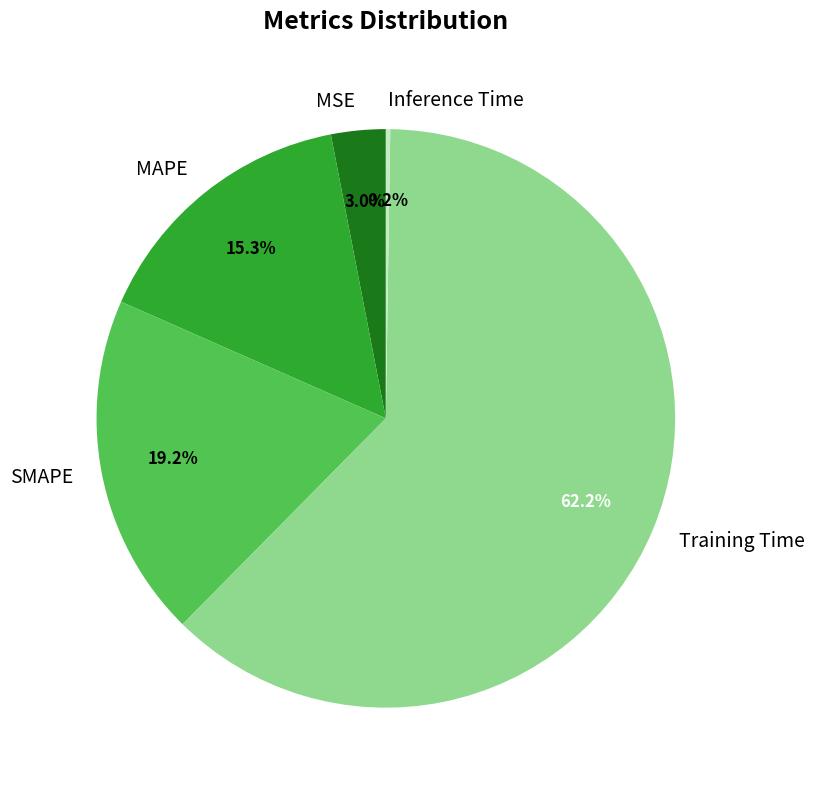

To the nearest percent, what percentage of the pie is Training Time?

62%